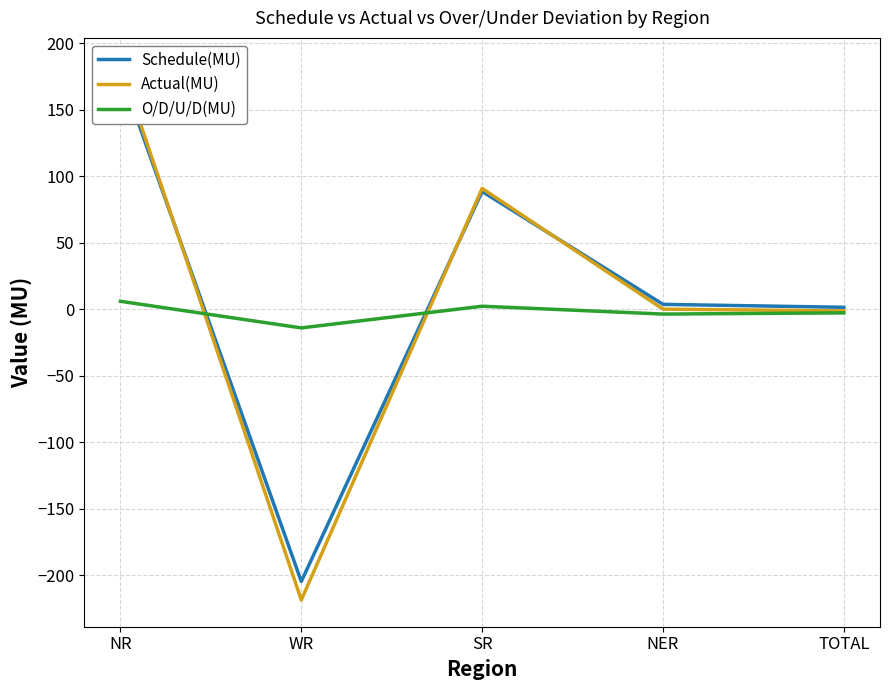

How many lines are shown in the chart?

3